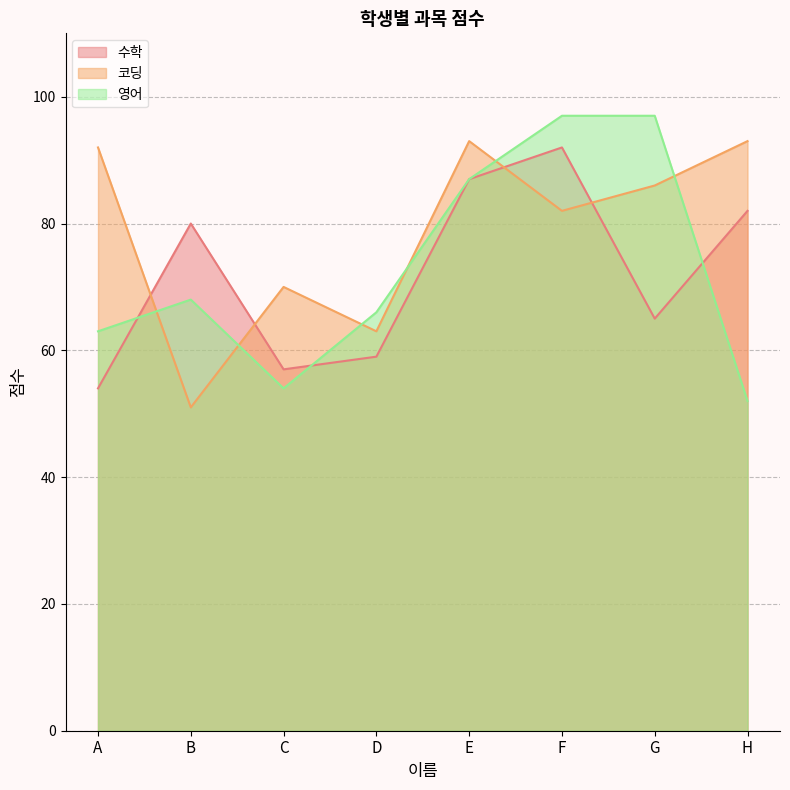

What is the maximum value shown in the chart?

97